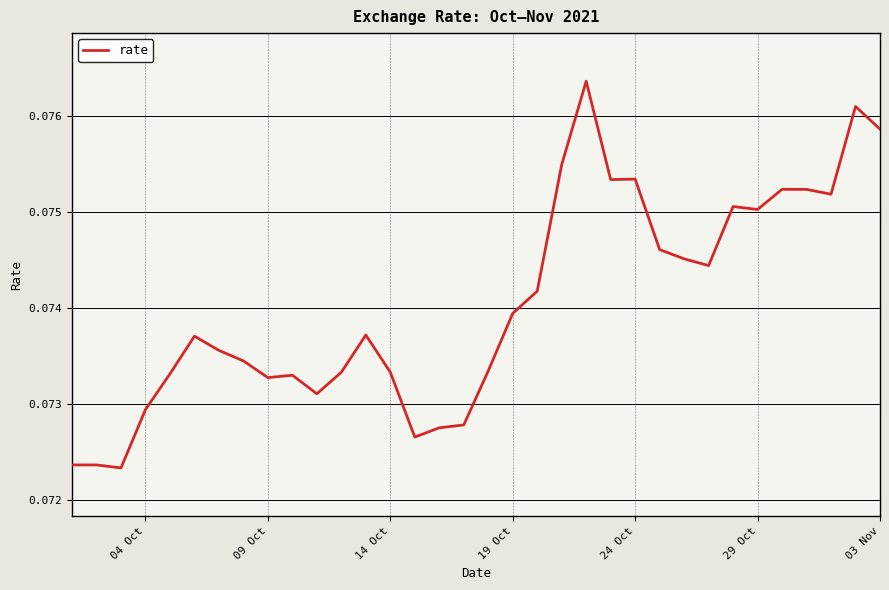

What is the average value?

0.1